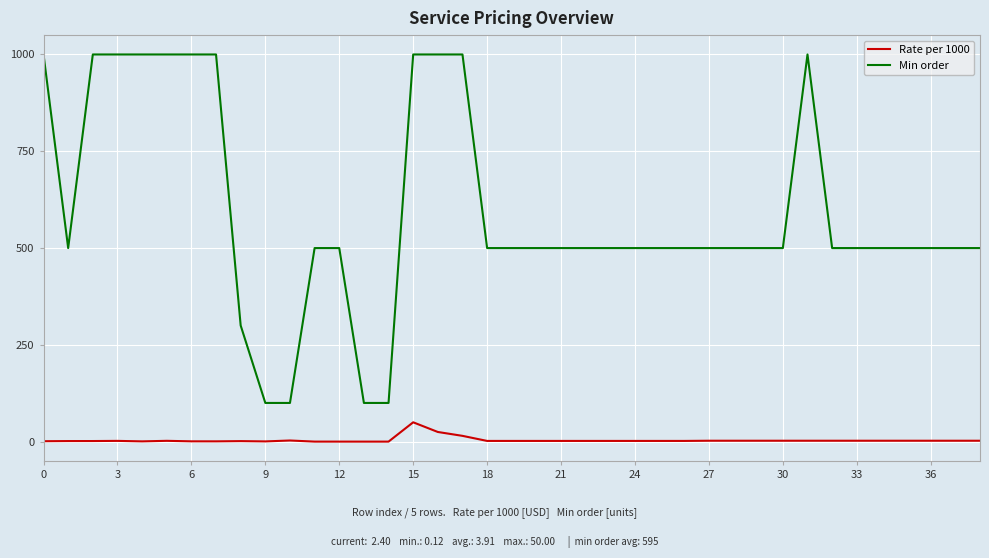

What is the difference between the maximum and minimum values in the Rate per 1000 series?

49.9